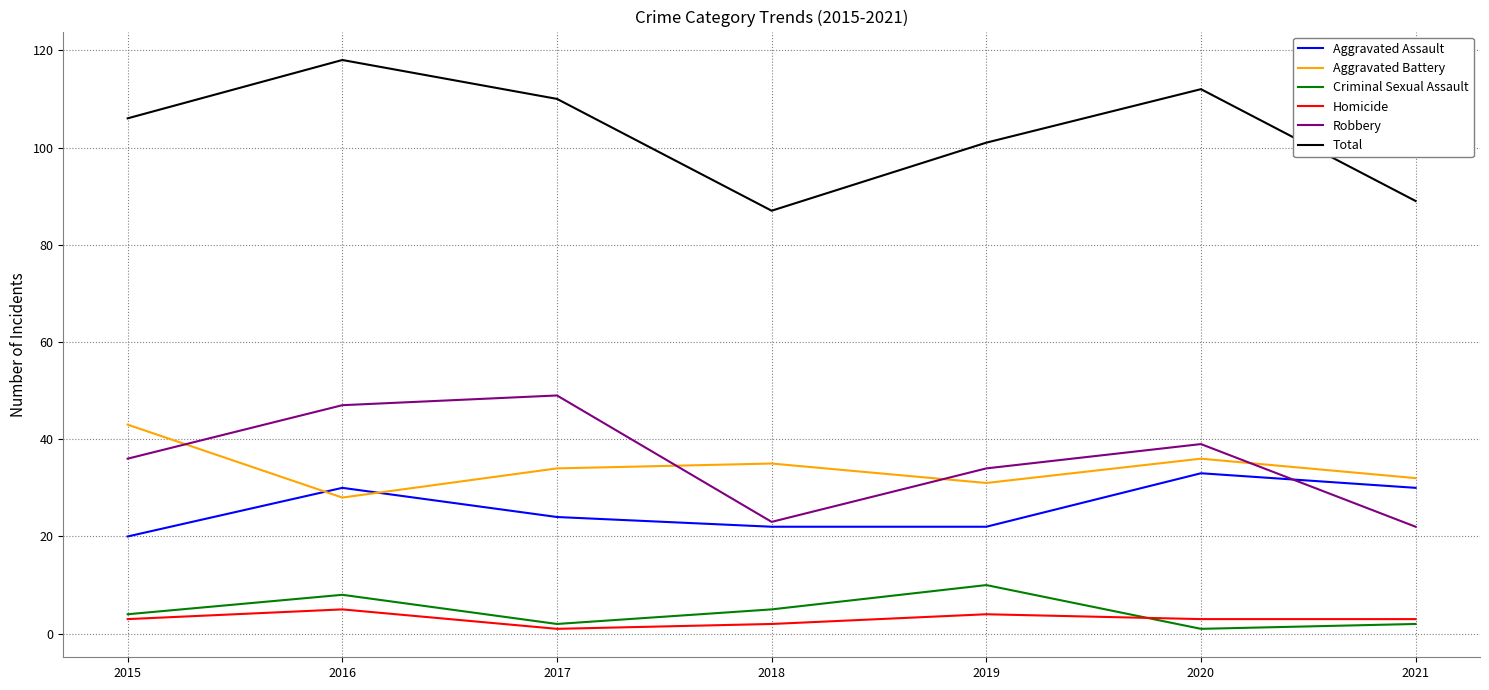

What is the maximum value for Total?

118